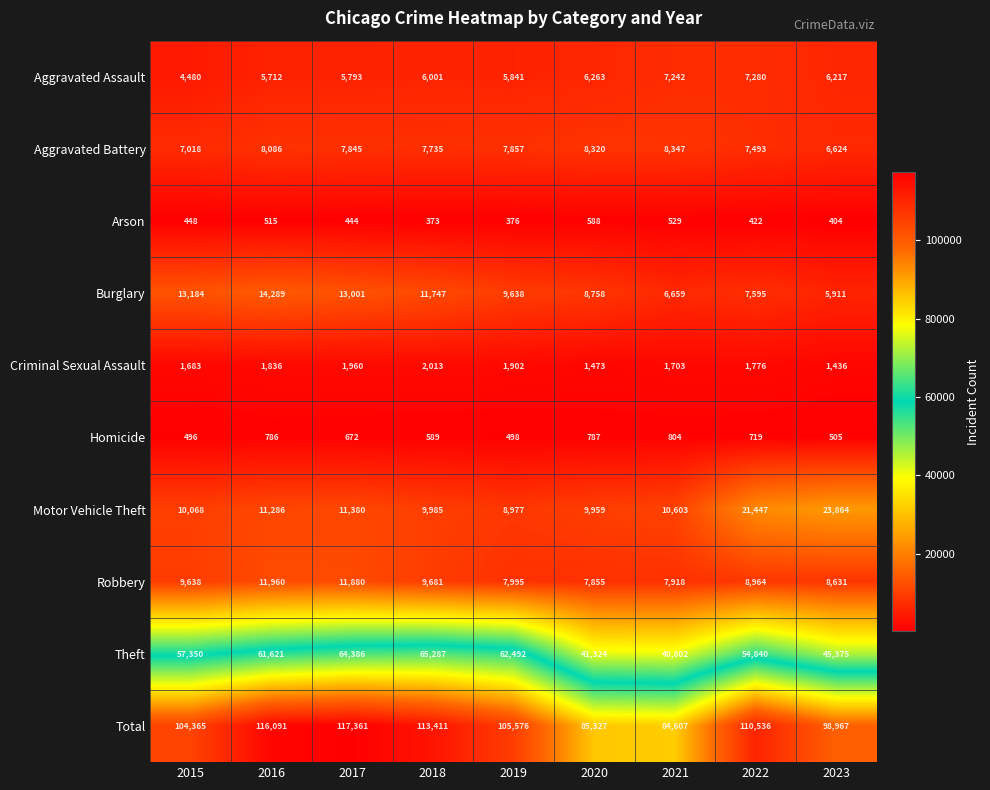

Which label corresponds to the smallest value in the chart?

2018